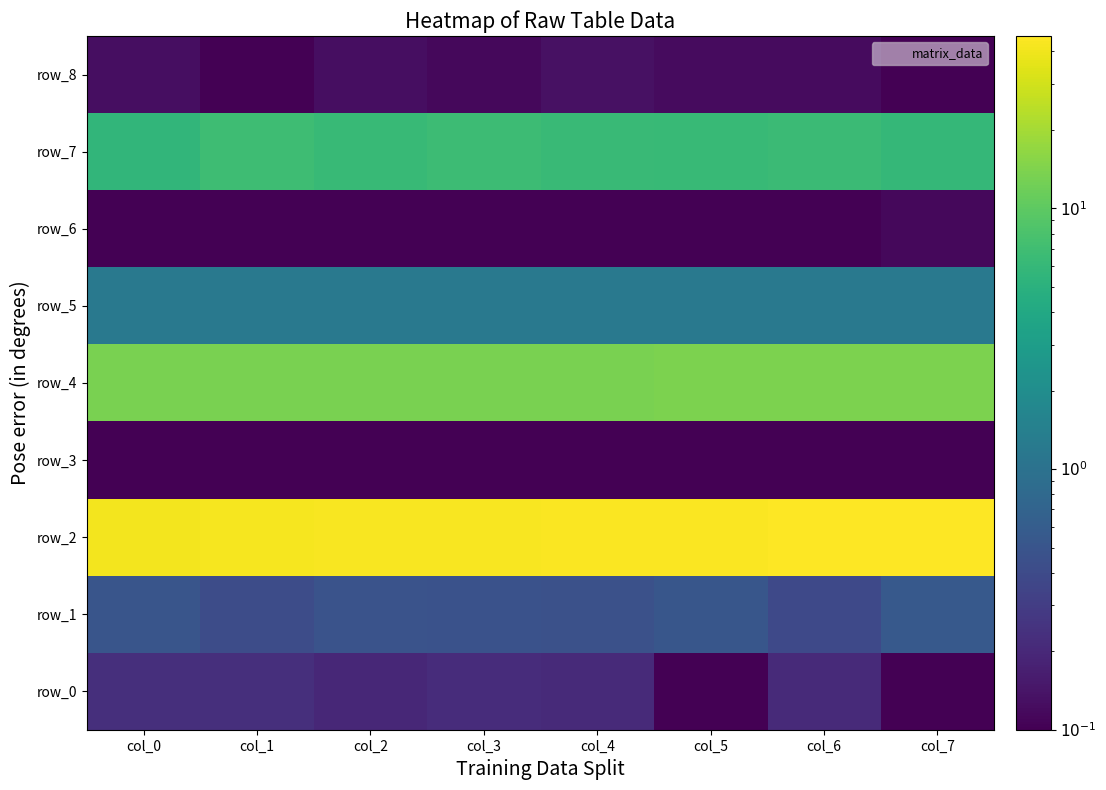

Which category has the highest value across all series?

col_7